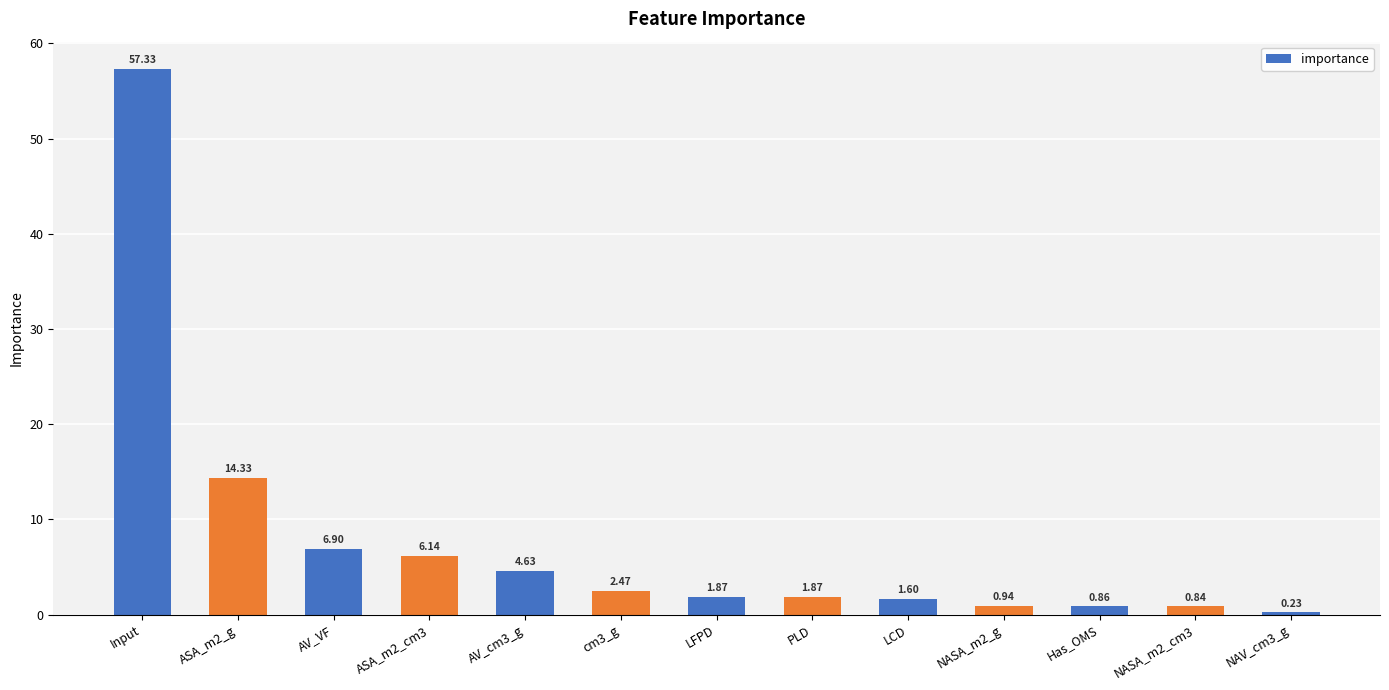

Does the chart contain any negative values?

No